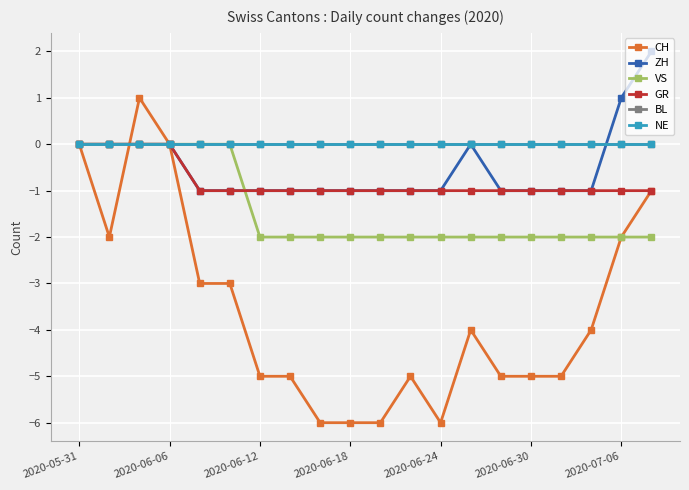

At how many categories does at least one series exceed 1?

1